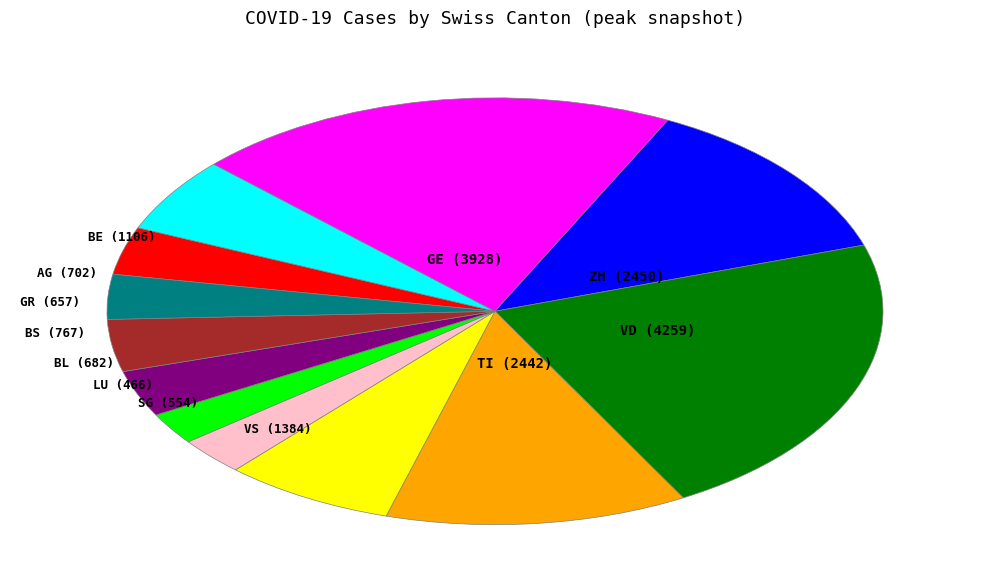

Does any single category account for the majority?

No